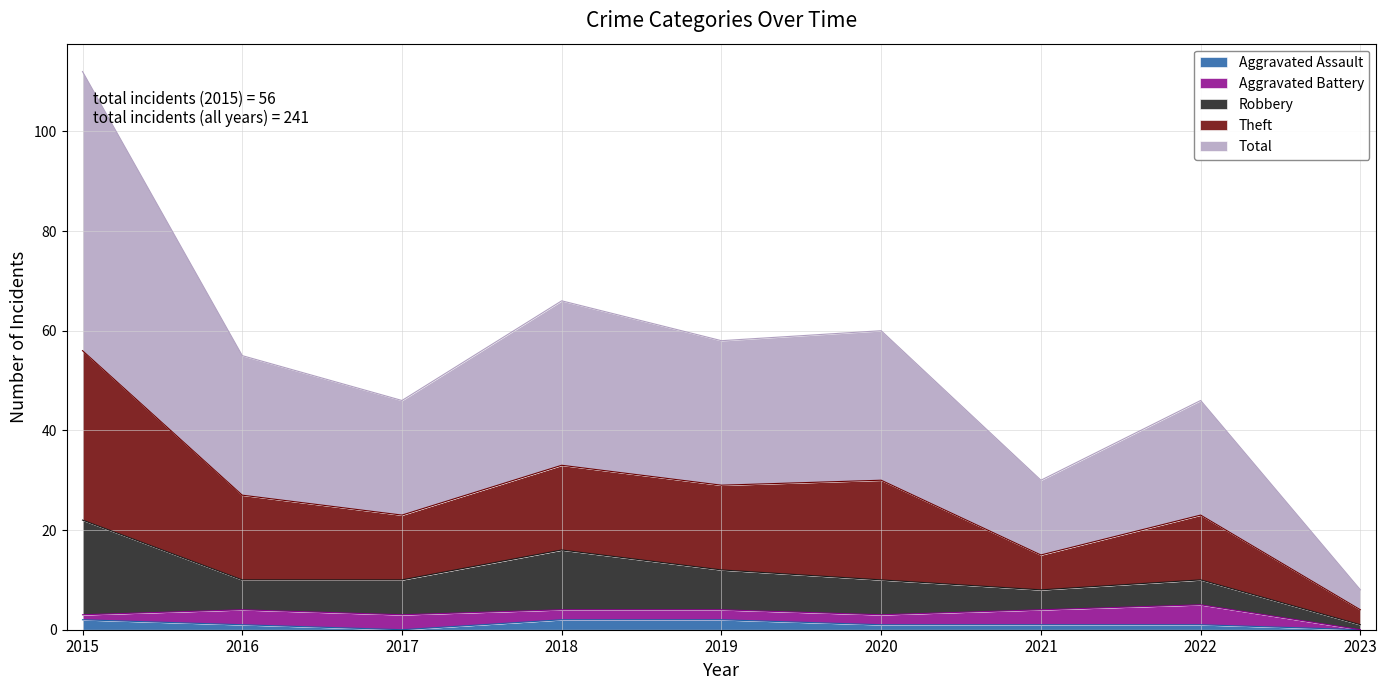

The Aggravated Assault series shows 1 at 2020. True or false?

True